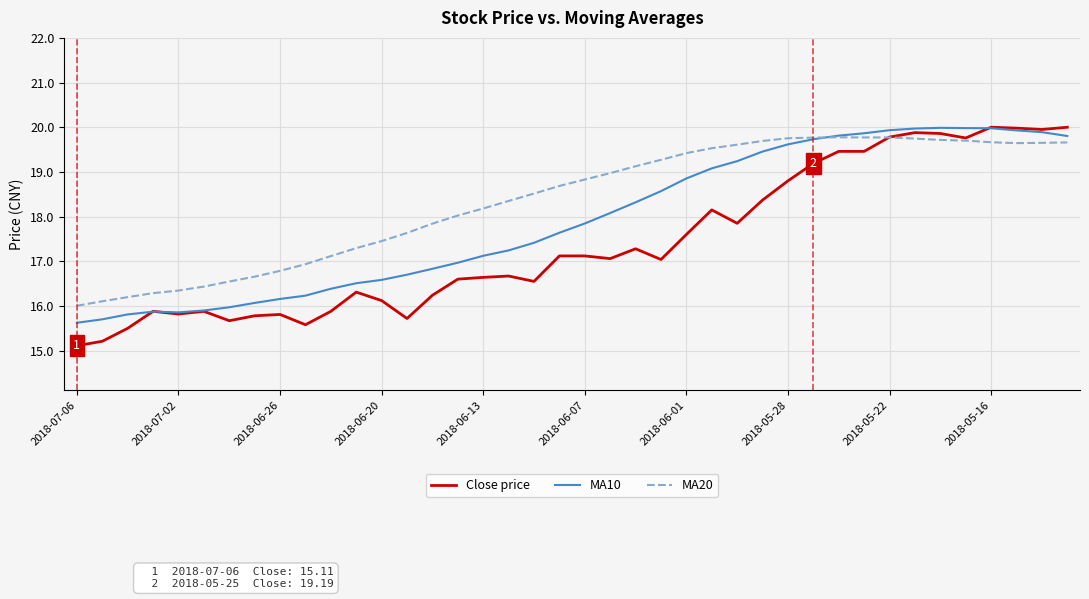

Which series has the widest spread of values?

Close price